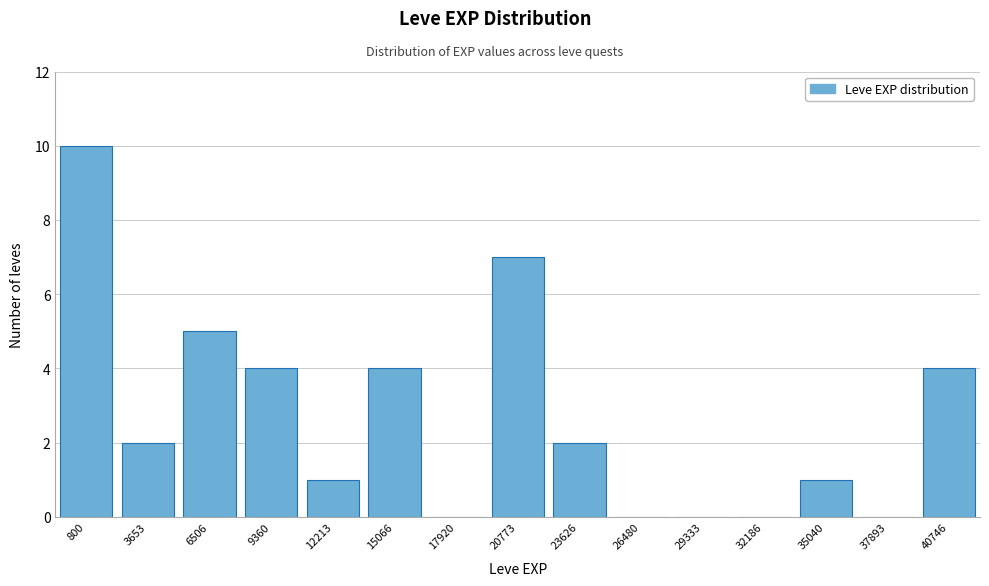

Reading left to right, extract all data points from this chart.

800=10	3653=2	6506=5	9360=4	12213=1	15066=4	17920=0	20773=7	23626=2	26480=0	29333=0	32186=0	35040=1	37893=0	40746=4